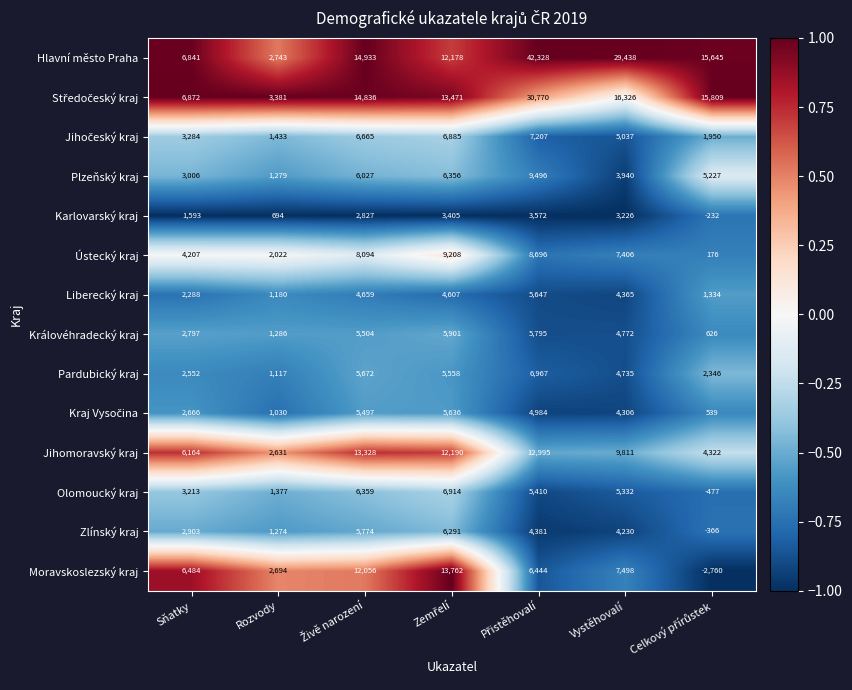

Which series has the widest spread of values?

Hlavní město Praha